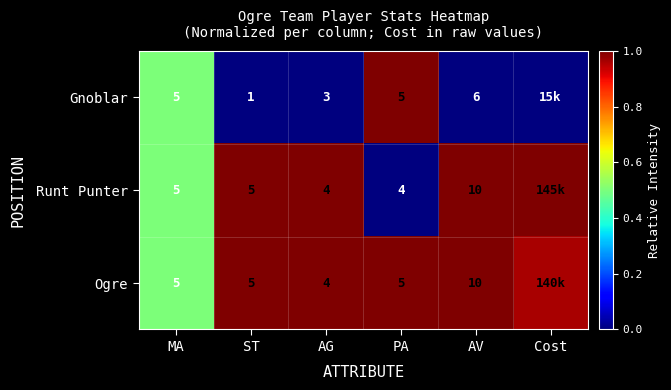

Between ST and PA, which series saw the biggest shift?

Gnoblar